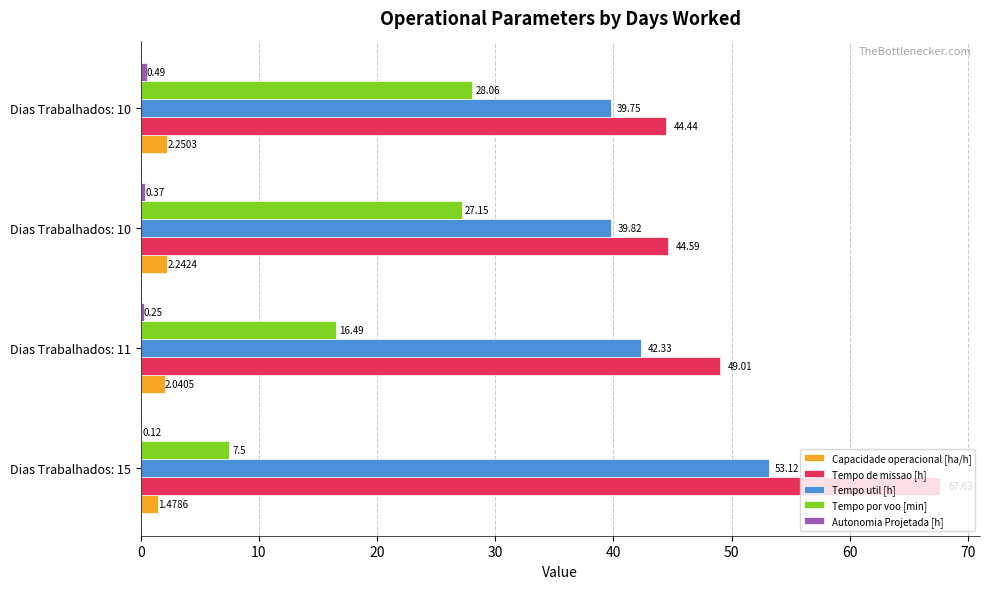

How many Autonomia Projetada [h] values are between 0 and 1?

4